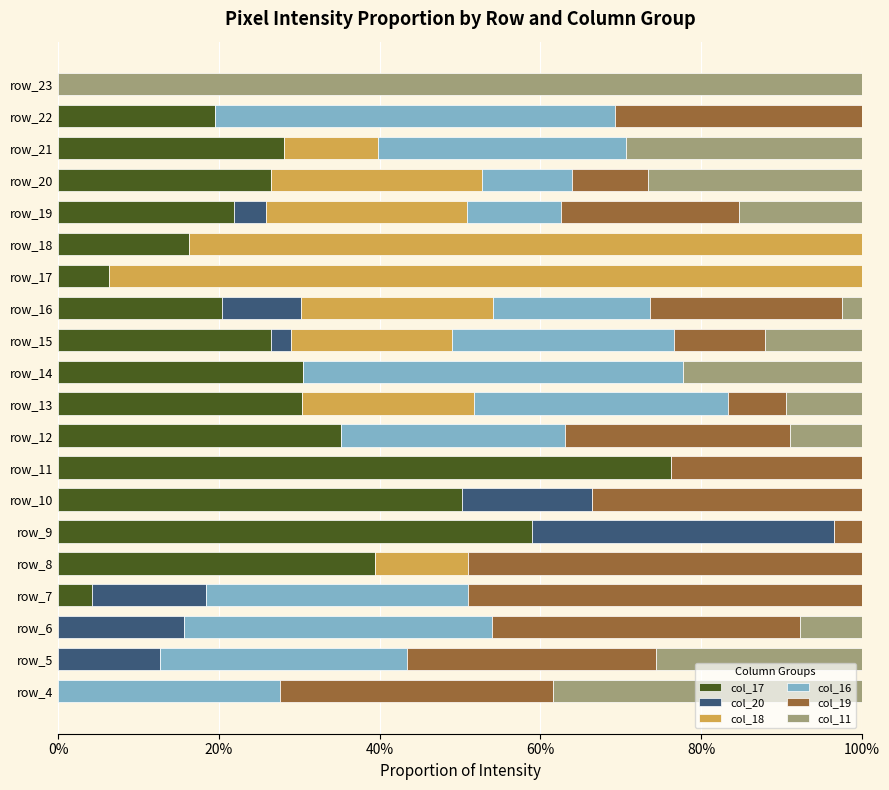

What are all the series names shown in the legend?

col_17, col_20, col_18, col_16, col_19, col_11